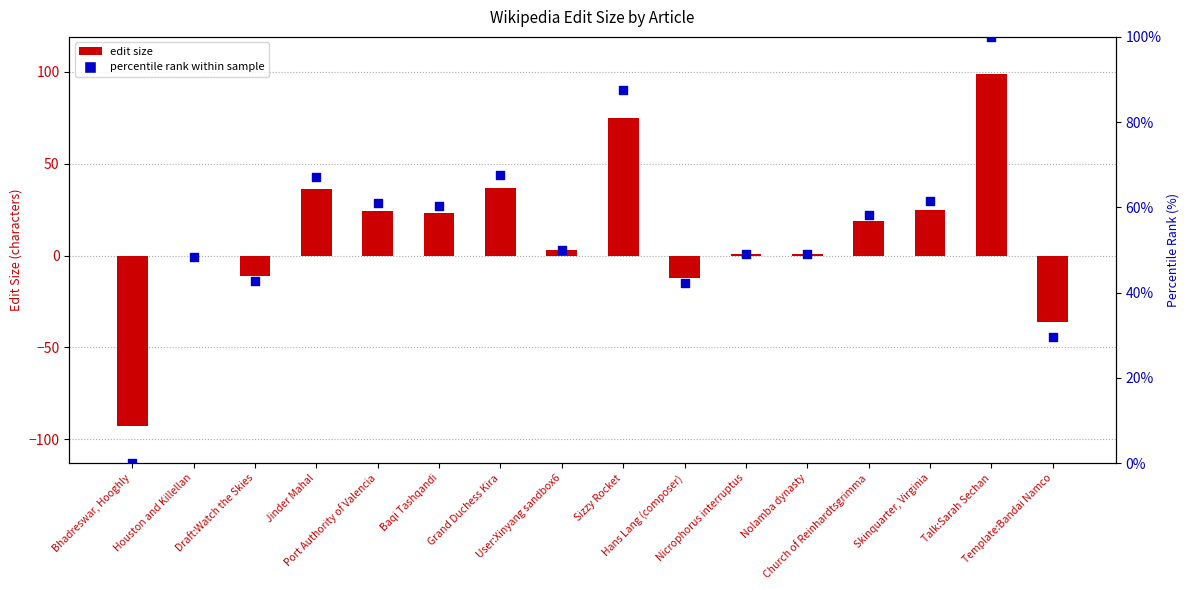

What are all the series names shown in the legend?

edit size, percentile rank